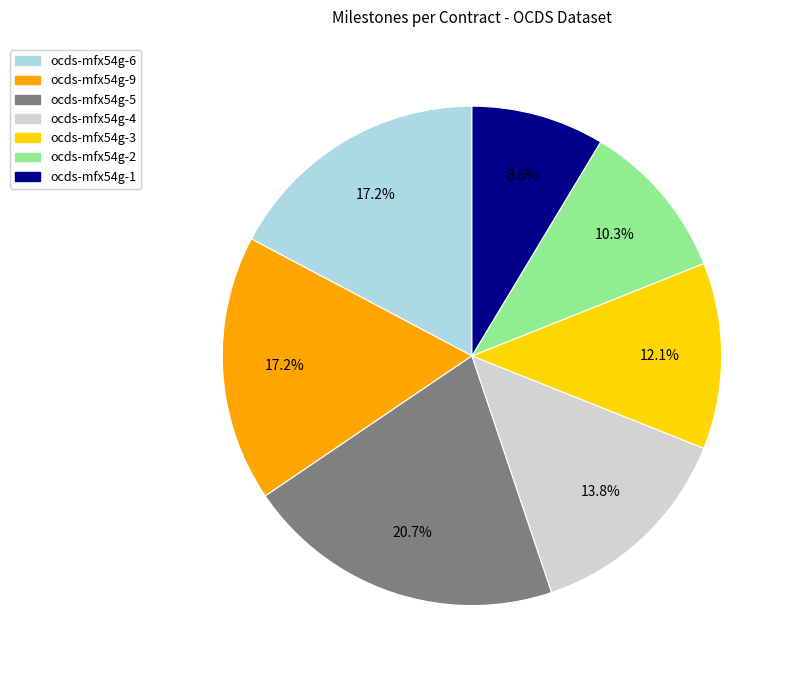

To the nearest percent, what is the combined percentage of ocds-mfx54g-9 and ocds-mfx54g-6?

34%